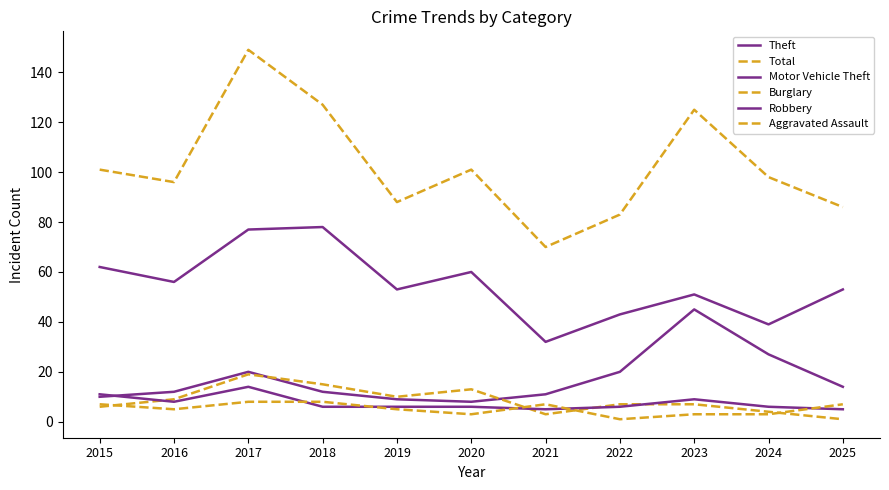

Rank the categories by Total value from lowest to highest.

2021, 2022, 2025, 2019, 2016, 2024, 2015, 2020, 2023, 2018, 2017